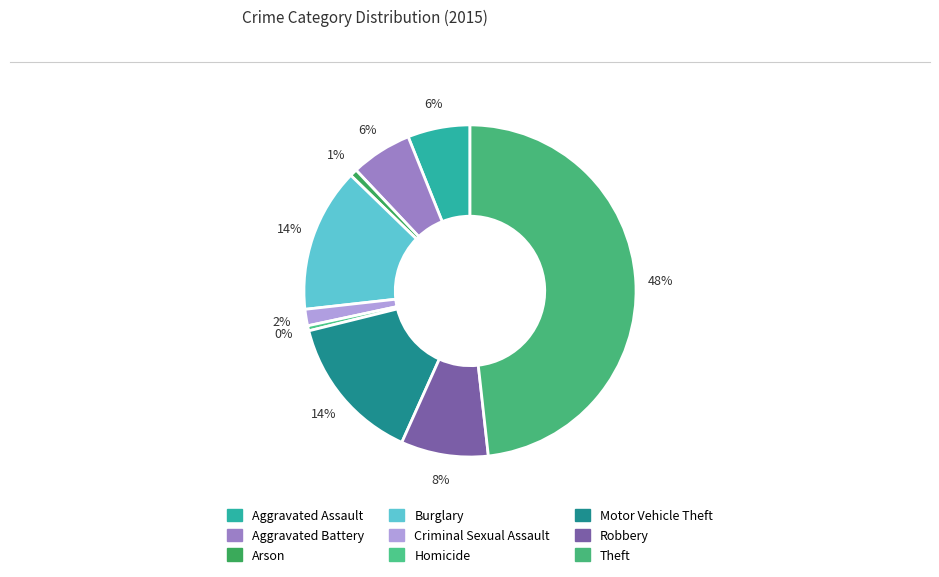

How many slices are in this pie chart?

9